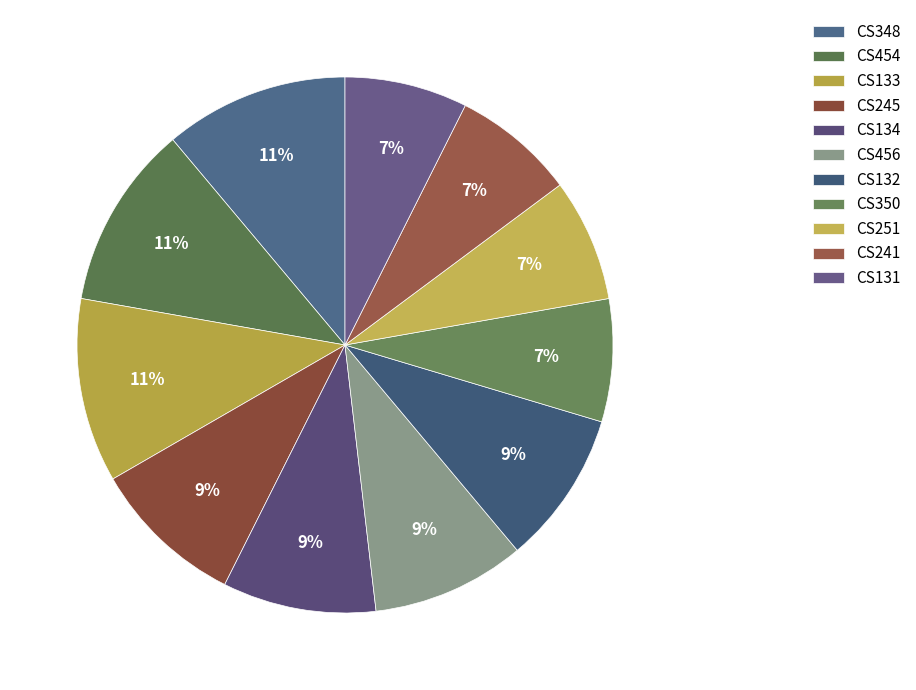

Is it true that CS133 is 11% of the pie?

True